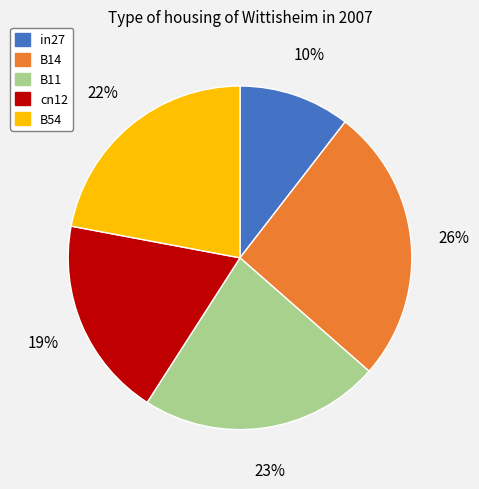

How many slices are in this pie chart?

5